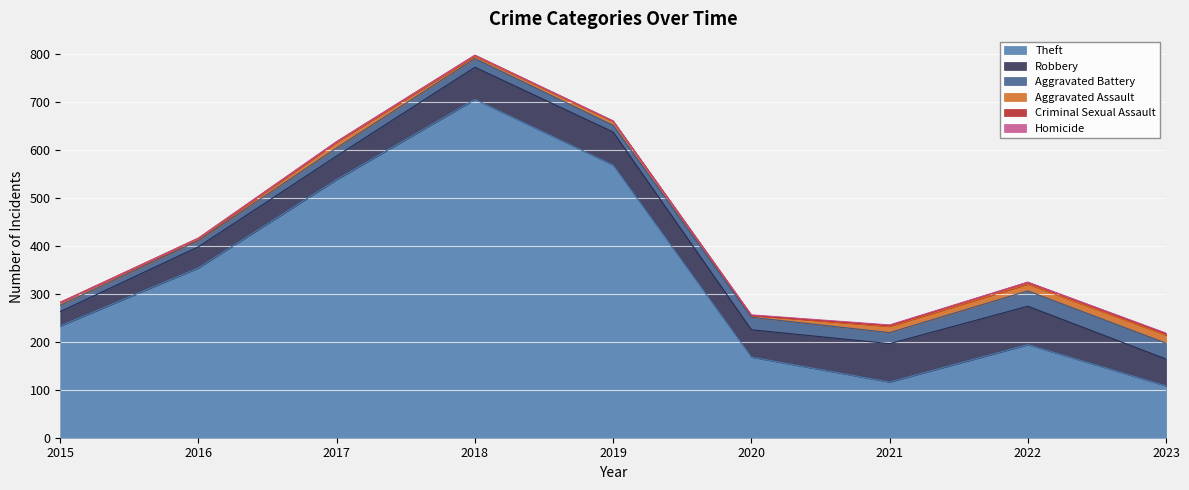

What are all the series names shown in the legend?

Theft, Robbery, Aggravated Battery, Aggravated Assault, Criminal Sexual Assault, Homicide